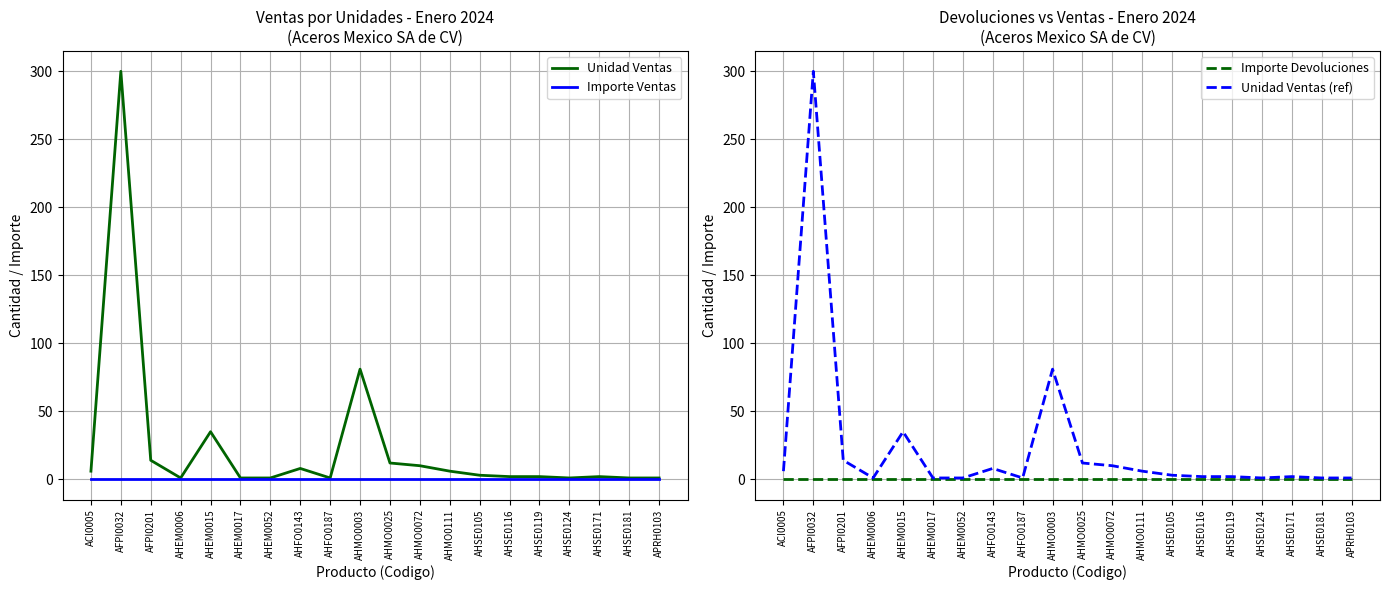

What is the difference between the second highest and minimum values in the Unidad Ventas series?

80